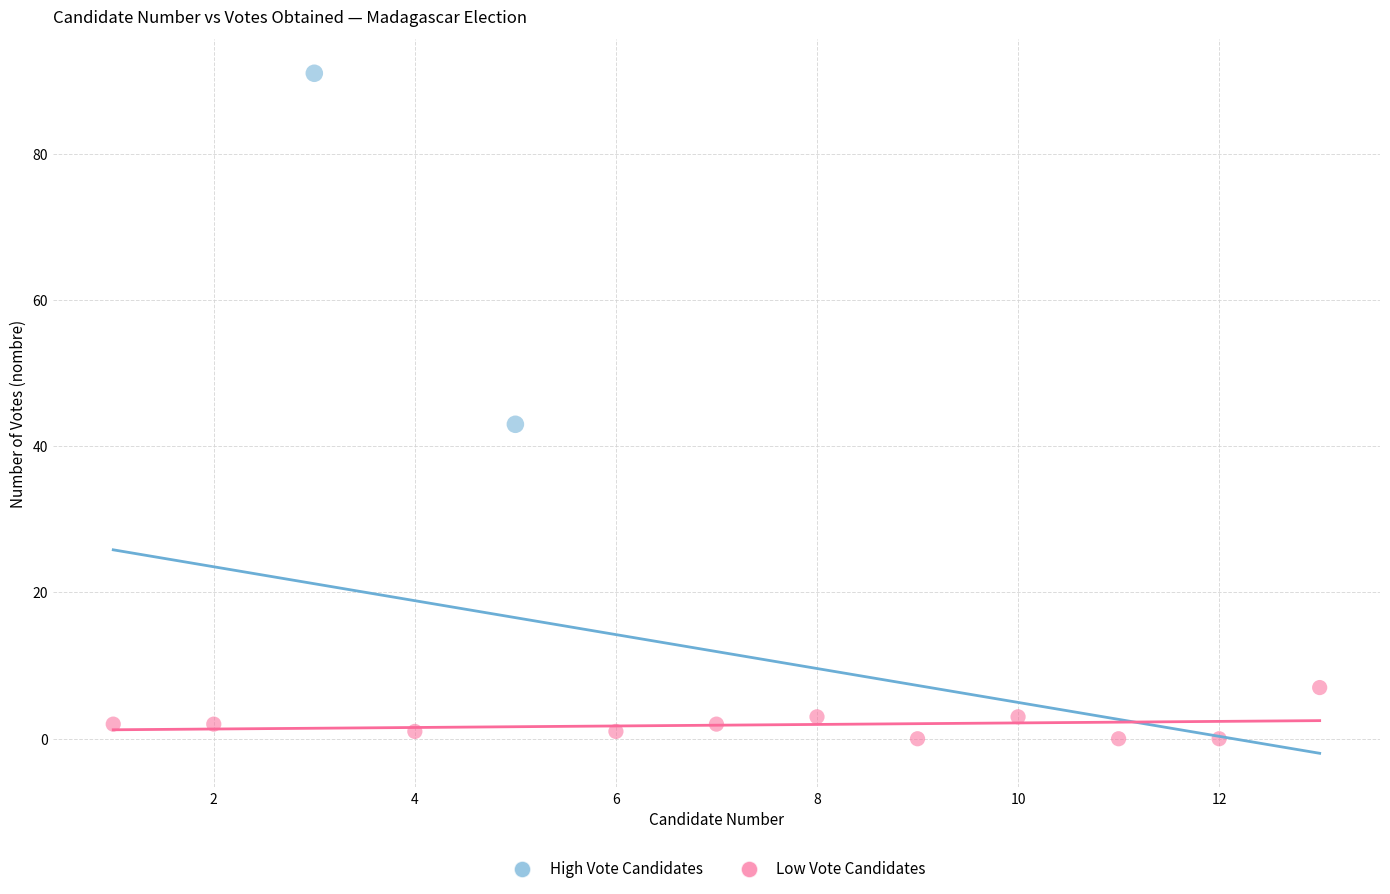

Which series reaches the minimum Y coordinate?

Low Vote Candidates